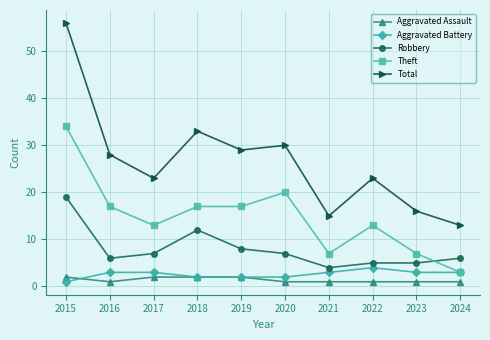

What is the sum of all Theft values?

148